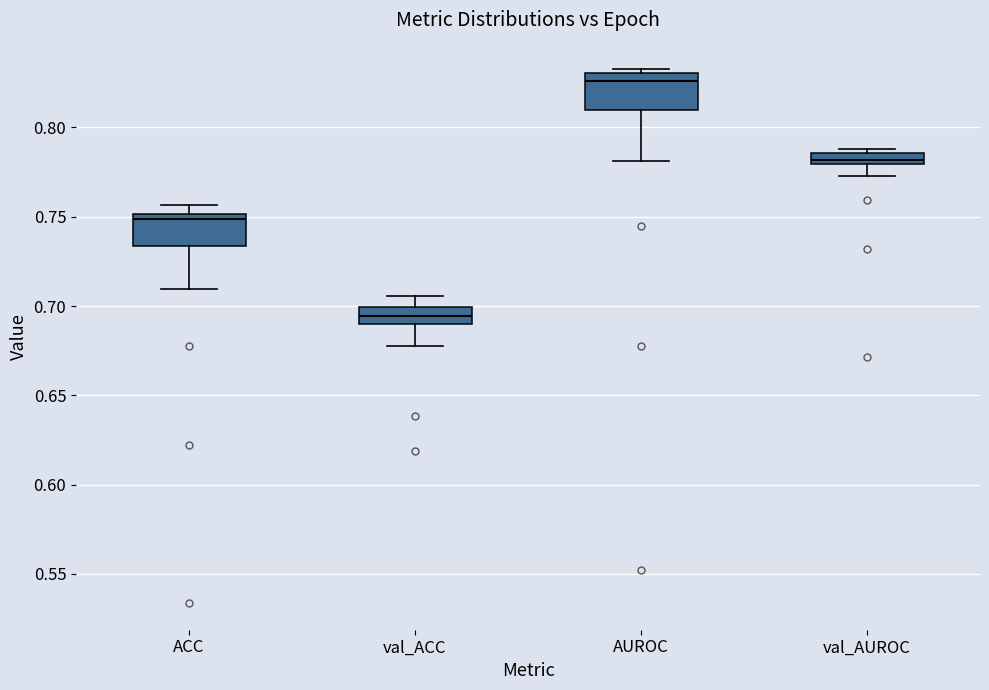

Which box has the lowest median line?

val_ACC